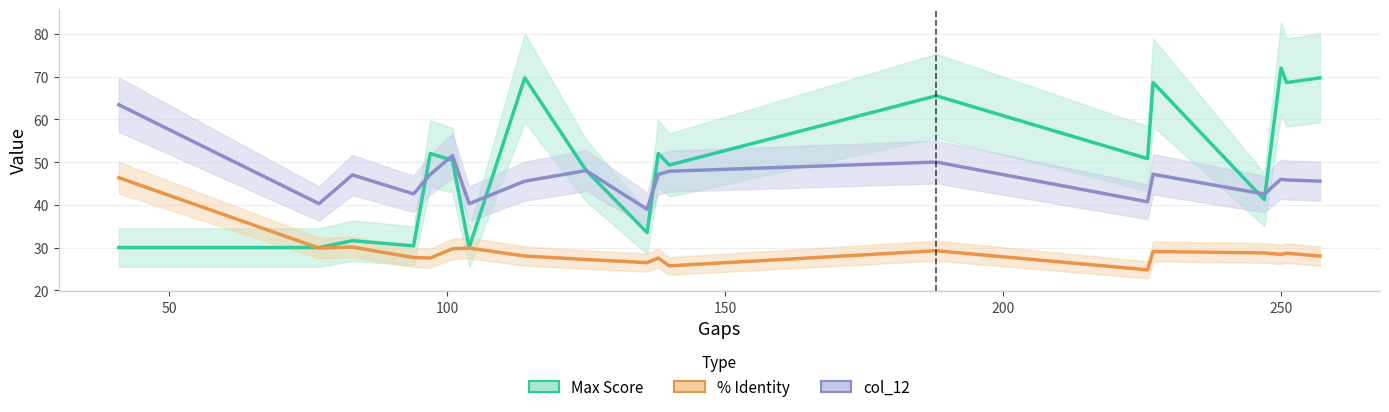

What are all the series names shown in the legend?

Max Score, % Identity, col_12